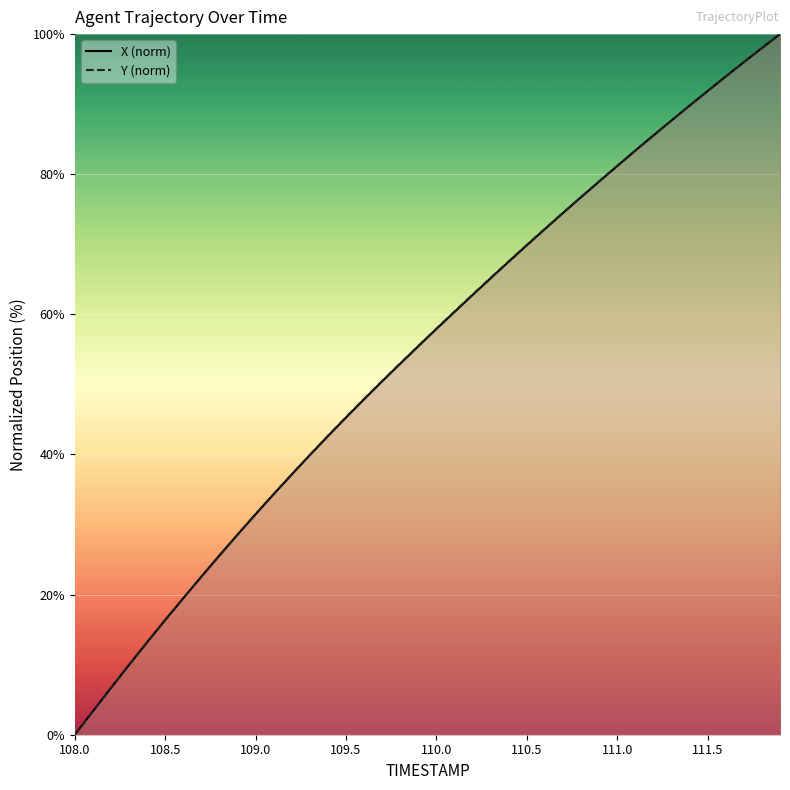

True or false: Y (norm) has more than 1 interior local peaks.

False